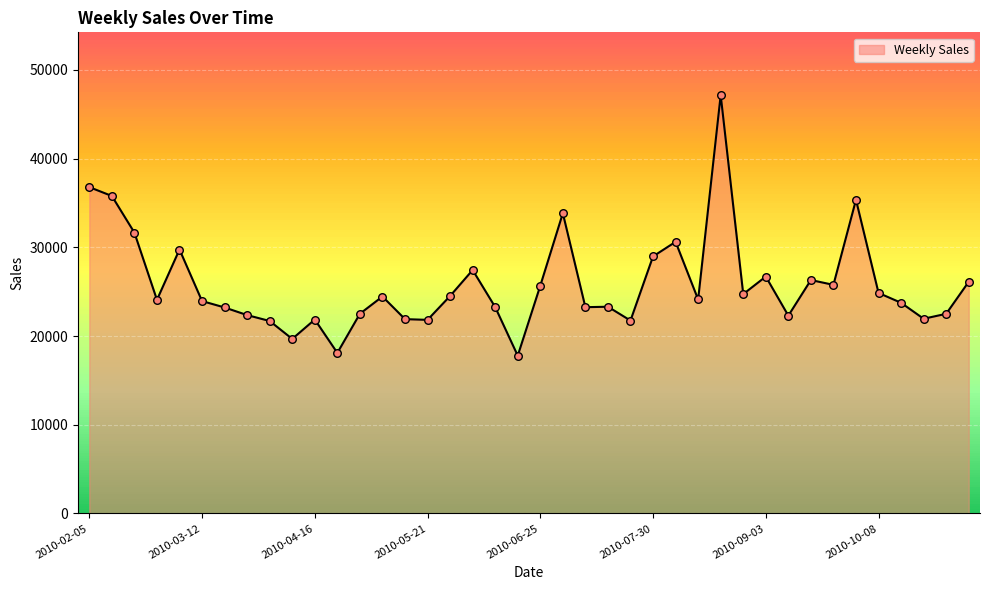

What is the difference between the maximum and minimum values?

29375.6